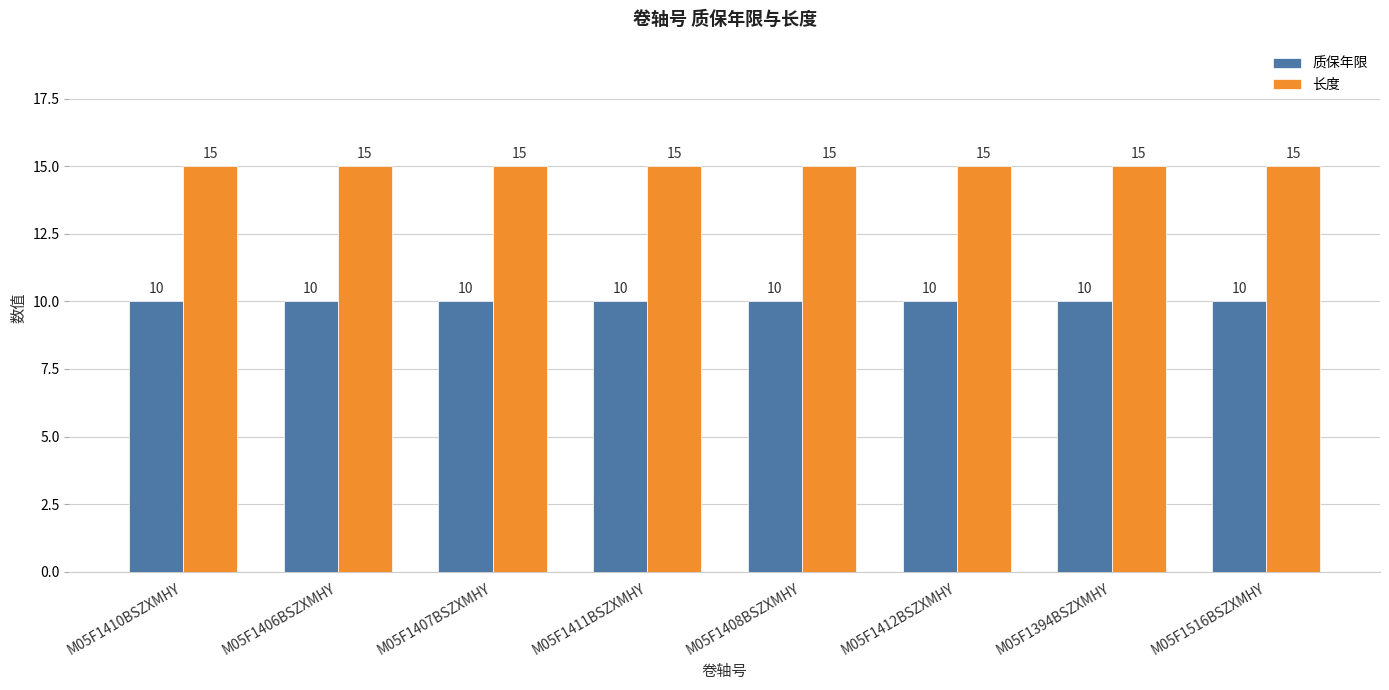

True or false: 长度 has a value of 24 at M05F1411BSZXMHY.

False